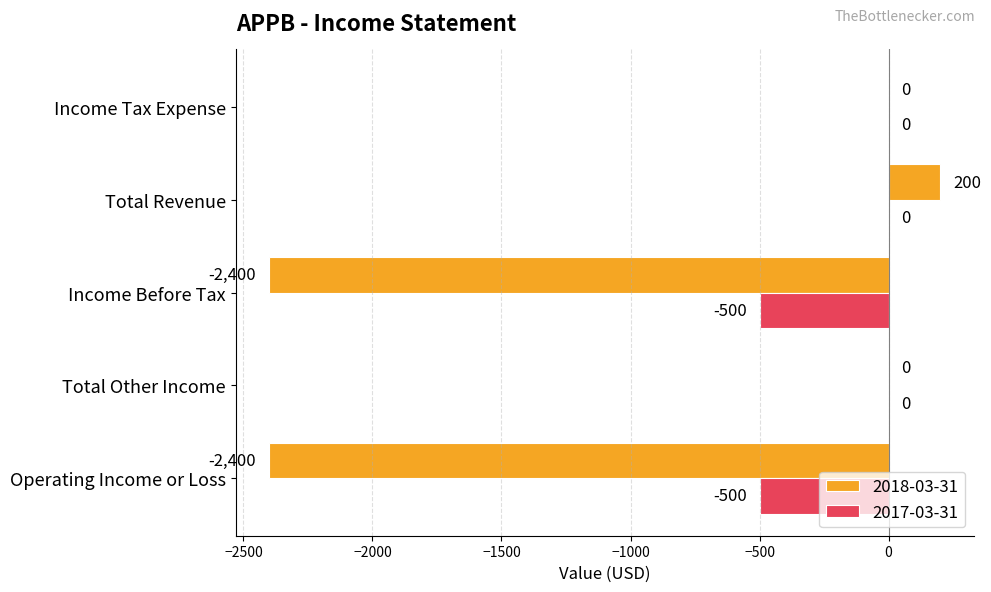

Which series has the largest total across all categories?

2017-03-31